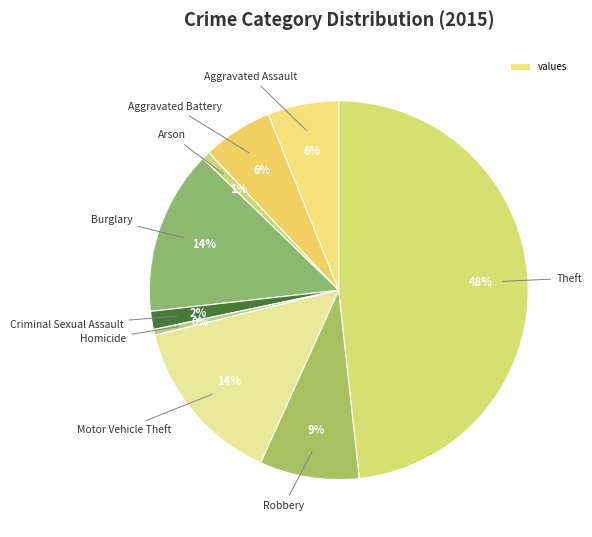

How many slices are in this pie chart?

9